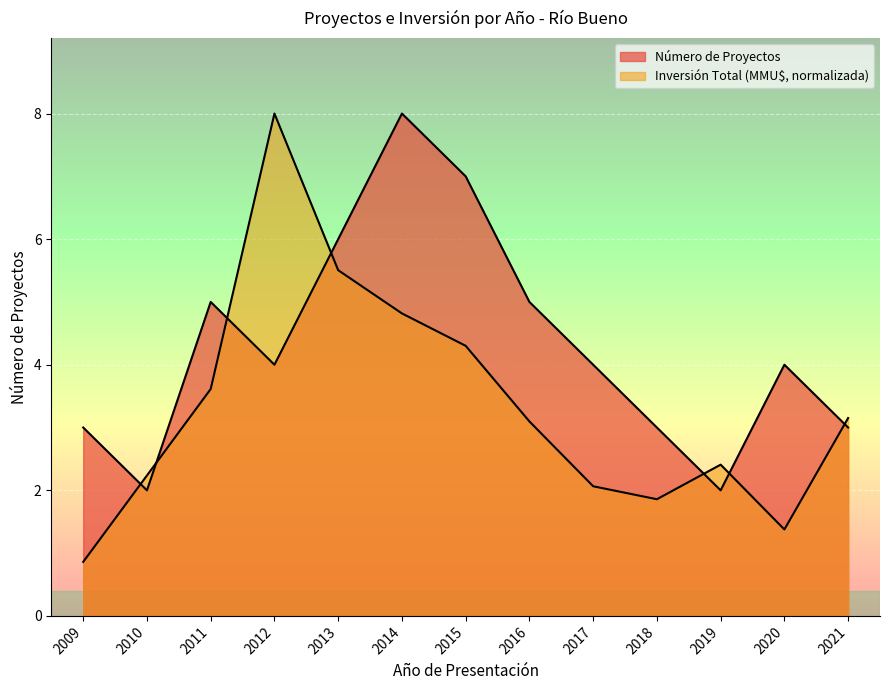

True or false: Número de Proyectos has a value of 6.3 at 2017.

False